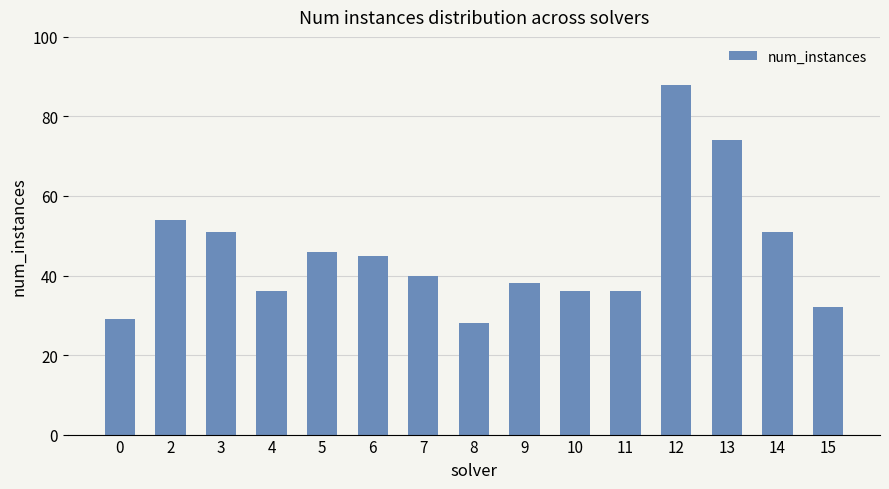

What is the sum of the values at 11 and 14?

87